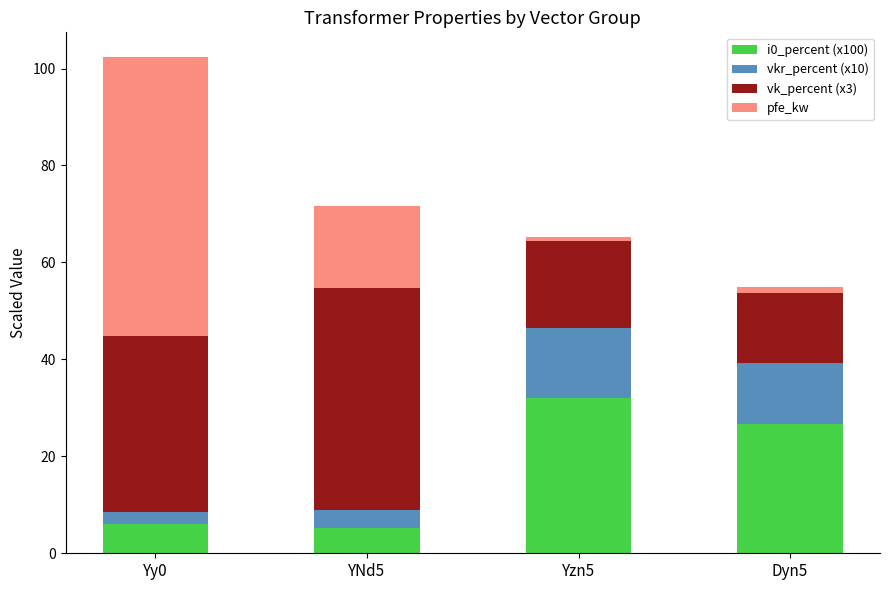

Reading left to right, list the values for the i0_percent (x100) series.

6.0	5.3	32.0	26.6